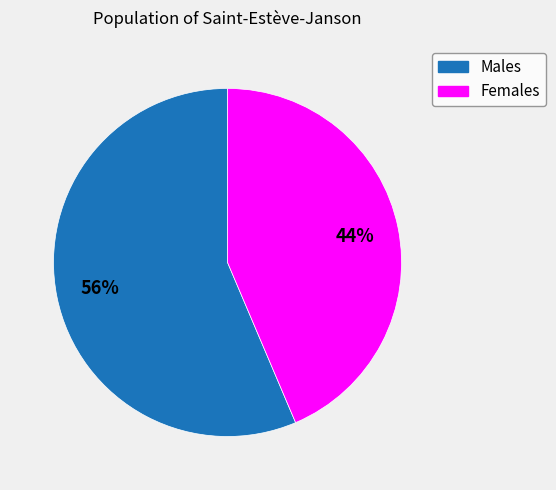

How many slices are in this pie chart?

2